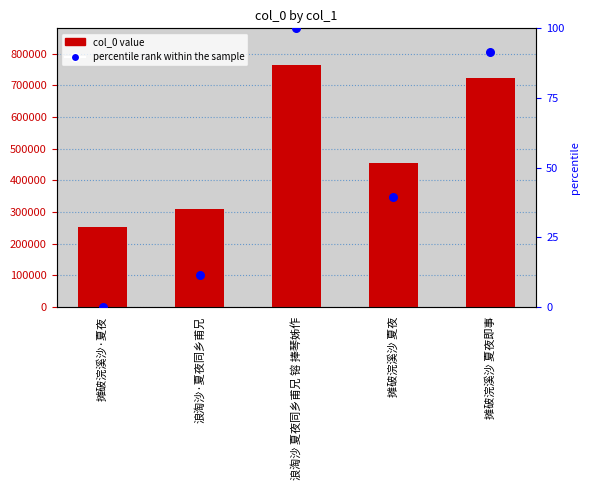

Which series reaches the minimum Y coordinate?

percentile rank within the sample